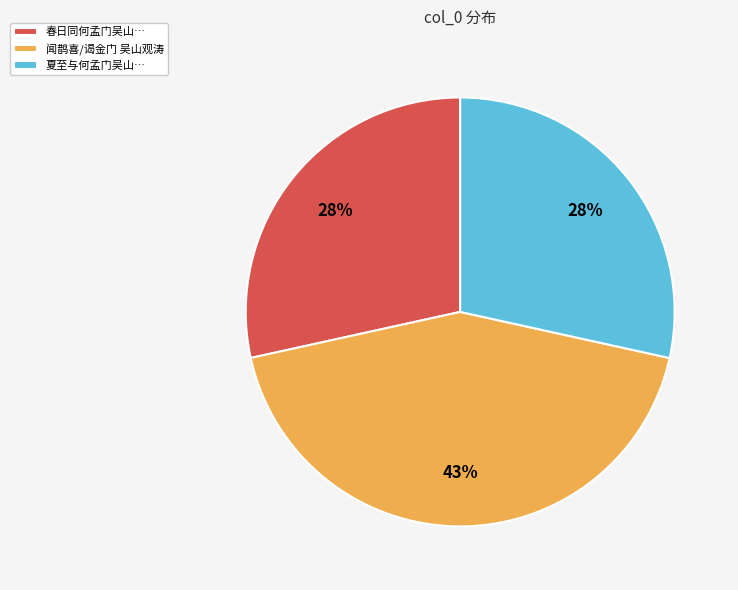

Which category has the biggest portion of the pie?

闻鹊喜/谒金门 吴山观涛